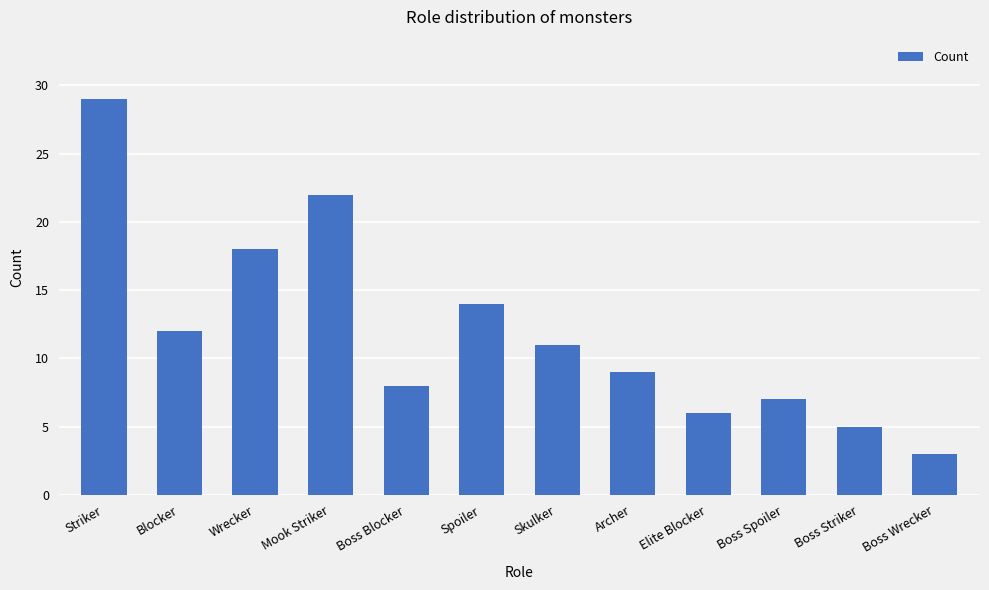

List the labels in order of value, largest first.

Striker, Mook Striker, Wrecker, Spoiler, Blocker, Skulker, Archer, Boss Blocker, Boss Spoiler, Elite Blocker, Boss Striker, Boss Wrecker